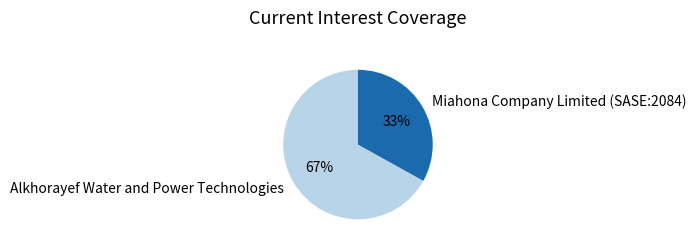

What is the majority slice?

Alkhorayef Water and Power Technologies